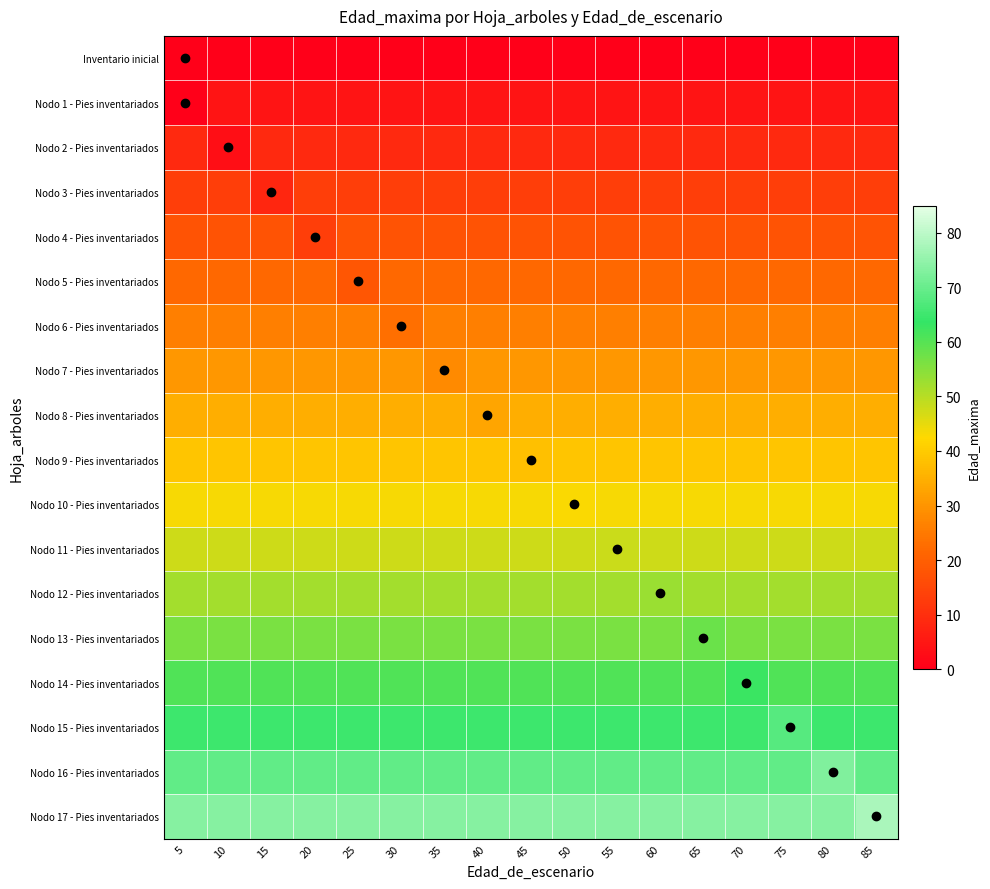

Reading left to right, transcribe all the data shown in this chart.

Inventario inicial: 5=0.0	10=0.0	15=0.0	20=0.0	25=0.0	30=0.0	35=0.0	40=0.0	45=0.0	50=0.0	55=0.0	60=0.0	65=0.0	70=0.0	75=0.0	80=0.0	85=0.0
Nodo 1 - Pies inventariados: 5=0.0	10=4.3	15=4.3	20=4.3	25=4.3	30=4.3	35=4.3	40=4.3	45=4.3	50=4.3	55=4.3	60=4.3	65=4.3	70=4.3	75=4.3	80=4.3	85=4.3
Nodo 2 - Pies inventariados: 5=8.7	10=3.0	15=8.7	20=8.7	25=8.7	30=8.7	35=8.7	40=8.7	45=8.7	50=8.7	55=8.7	60=8.7	65=8.7	70=8.7	75=8.7	80=8.7	85=8.7
Nodo 3 - Pies inventariados: 5=13.0	10=13.0	15=8.0	20=13.0	25=13.0	30=13.0	35=13.0	40=13.0	45=13.0	50=13.0	55=13.0	60=13.0	65=13.0	70=13.0	75=13.0	80=13.0	85=13.0
Nodo 4 - Pies inventariados: 5=17.3	10=17.3	15=17.3	20=13.0	25=17.3	30=17.3	35=17.3	40=17.3	45=17.3	50=17.3	55=17.3	60=17.3	65=17.3	70=17.3	75=17.3	80=17.3	85=17.3
Nodo 5 - Pies inventariados: 5=21.7	10=21.7	15=21.7	20=21.7	25=18.0	30=21.7	35=21.7	40=21.7	45=21.7	50=21.7	55=21.7	60=21.7	65=21.7	70=21.7	75=21.7	80=21.7	85=21.7
Nodo 6 - Pies inventariados: 5=26.0	10=26.0	15=26.0	20=26.0	25=26.0	30=23.0	35=26.0	40=26.0	45=26.0	50=26.0	55=26.0	60=26.0	65=26.0	70=26.0	75=26.0	80=26.0	85=26.0
Nodo 7 - Pies inventariados: 5=30.3	10=30.3	15=30.3	20=30.3	25=30.3	30=30.3	35=28.0	40=30.3	45=30.3	50=30.3	55=30.3	60=30.3	65=30.3	70=30.3	75=30.3	80=30.3	85=30.3
Nodo 8 - Pies inventariados: 5=34.7	10=34.7	15=34.7	20=34.7	25=34.7	30=34.7	35=34.7	40=33.0	45=34.7	50=34.7	55=34.7	60=34.7	65=34.7	70=34.7	75=34.7	80=34.7	85=34.7
Nodo 9 - Pies inventariados: 5=39.0	10=39.0	15=39.0	20=39.0	25=39.0	30=39.0	35=39.0	40=39.0	45=38.0	50=39.0	55=39.0	60=39.0	65=39.0	70=39.0	75=39.0	80=39.0	85=39.0
Nodo 10 - Pies inventariados: 5=43.3	10=43.3	15=43.3	20=43.3	25=43.3	30=43.3	35=43.3	40=43.3	45=43.3	50=43.0	55=43.3	60=43.3	65=43.3	70=43.3	75=43.3	80=43.3	85=43.3
Nodo 11 - Pies inventariados: 5=47.7	10=47.7	15=47.7	20=47.7	25=47.7	30=47.7	35=47.7	40=47.7	45=47.7	50=47.7	55=48.0	60=47.7	65=47.7	70=47.7	75=47.7	80=47.7	85=47.7
Nodo 12 - Pies inventariados: 5=52.0	10=52.0	15=52.0	20=52.0	25=52.0	30=52.0	35=52.0	40=52.0	45=52.0	50=52.0	55=52.0	60=53.0	65=52.0	70=52.0	75=52.0	80=52.0	85=52.0
Nodo 13 - Pies inventariados: 5=56.3	10=56.3	15=56.3	20=56.3	25=56.3	30=56.3	35=56.3	40=56.3	45=56.3	50=56.3	55=56.3	60=56.3	65=58.0	70=56.3	75=56.3	80=56.3	85=56.3
Nodo 14 - Pies inventariados: 5=60.7	10=60.7	15=60.7	20=60.7	25=60.7	30=60.7	35=60.7	40=60.7	45=60.7	50=60.7	55=60.7	60=60.7	65=60.7	70=63.0	75=60.7	80=60.7	85=60.7
Nodo 15 - Pies inventariados: 5=65.0	10=65.0	15=65.0	20=65.0	25=65.0	30=65.0	35=65.0	40=65.0	45=65.0	50=65.0	55=65.0	60=65.0	65=65.0	70=65.0	75=68.0	80=65.0	85=65.0
Nodo 16 - Pies inventariados: 5=69.3	10=69.3	15=69.3	20=69.3	25=69.3	30=69.3	35=69.3	40=69.3	45=69.3	50=69.3	55=69.3	60=69.3	65=69.3	70=69.3	75=69.3	80=73.0	85=69.3
Nodo 17 - Pies inventariados: 5=73.7	10=73.7	15=73.7	20=73.7	25=73.7	30=73.7	35=73.7	40=73.7	45=73.7	50=73.7	55=73.7	60=73.7	65=73.7	70=73.7	75=73.7	80=73.7	85=78.0